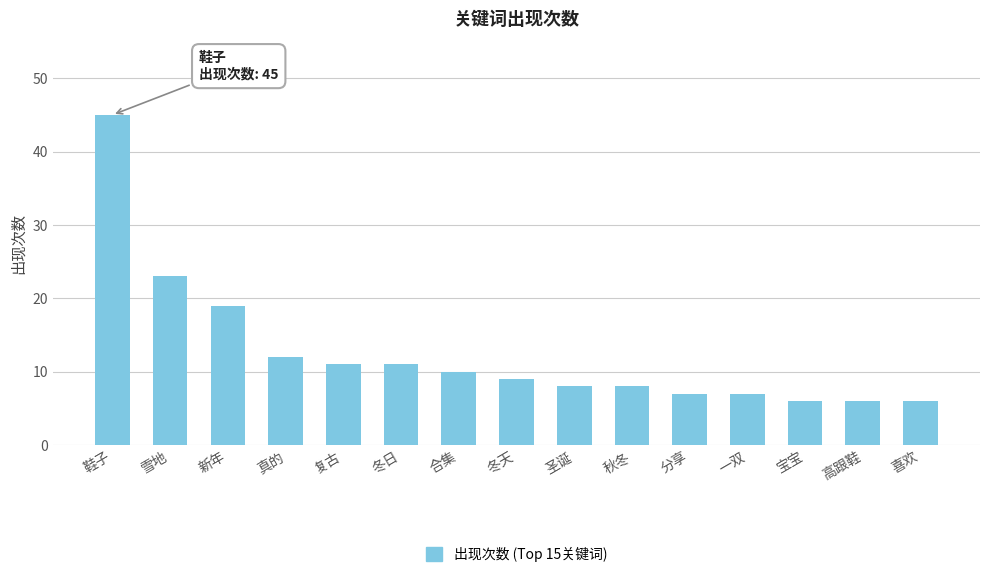

What is the value of the 9th bar from the left?

8